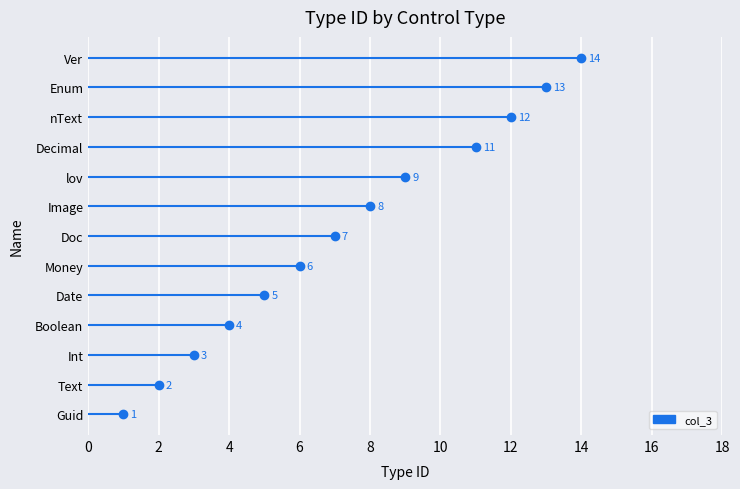

What is the sum of all values?

95